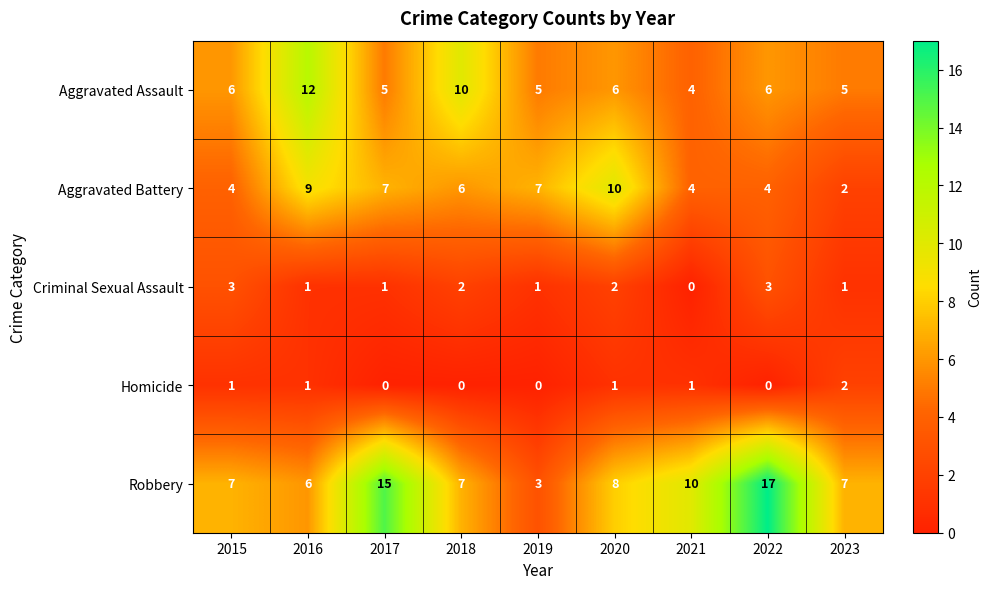

How many Aggravated Assault values are between 5 and 6?

6